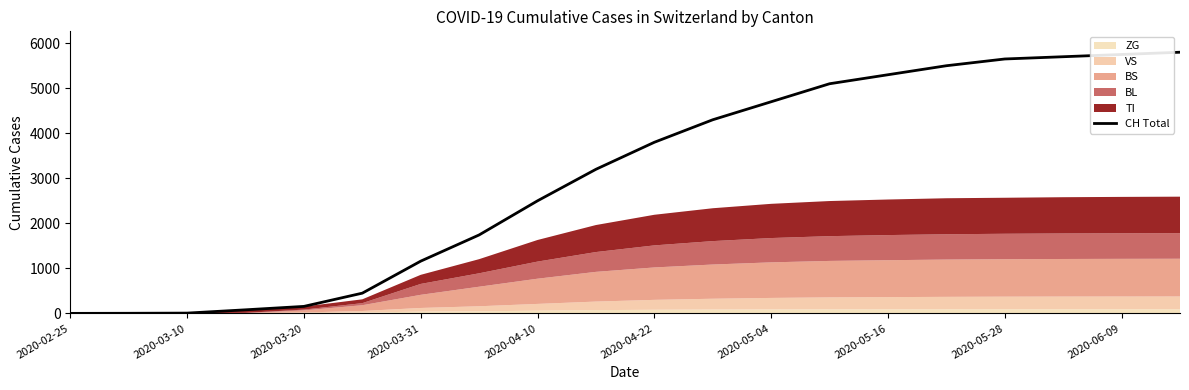

What is the maximum value shown in the chart?

5800